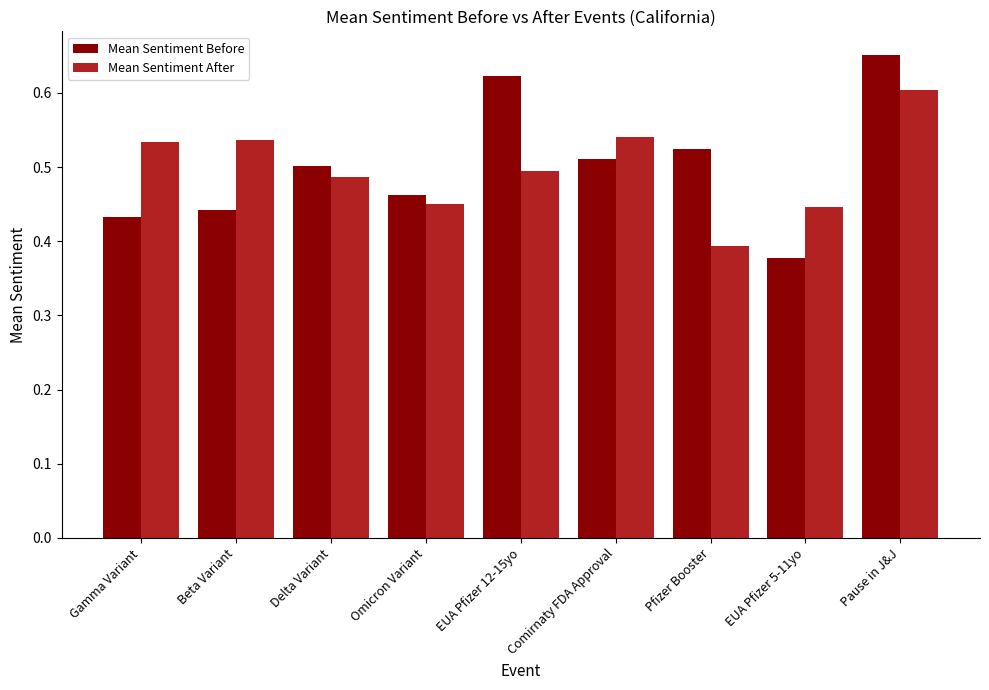

Which series has the largest range (max minus min)?

Mean Sentiment Before